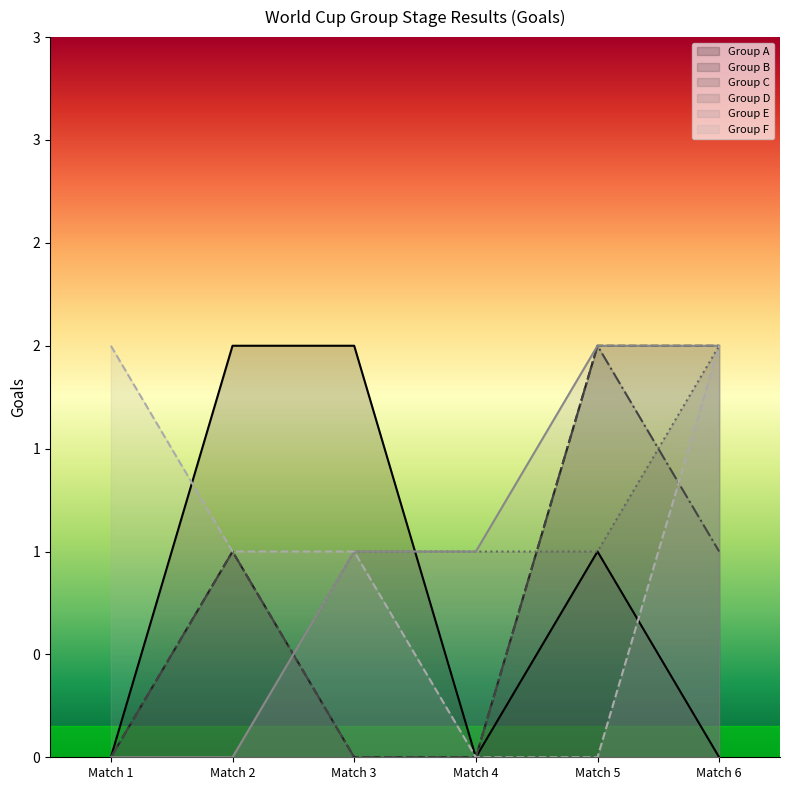

Count the number of data series in this chart.

6